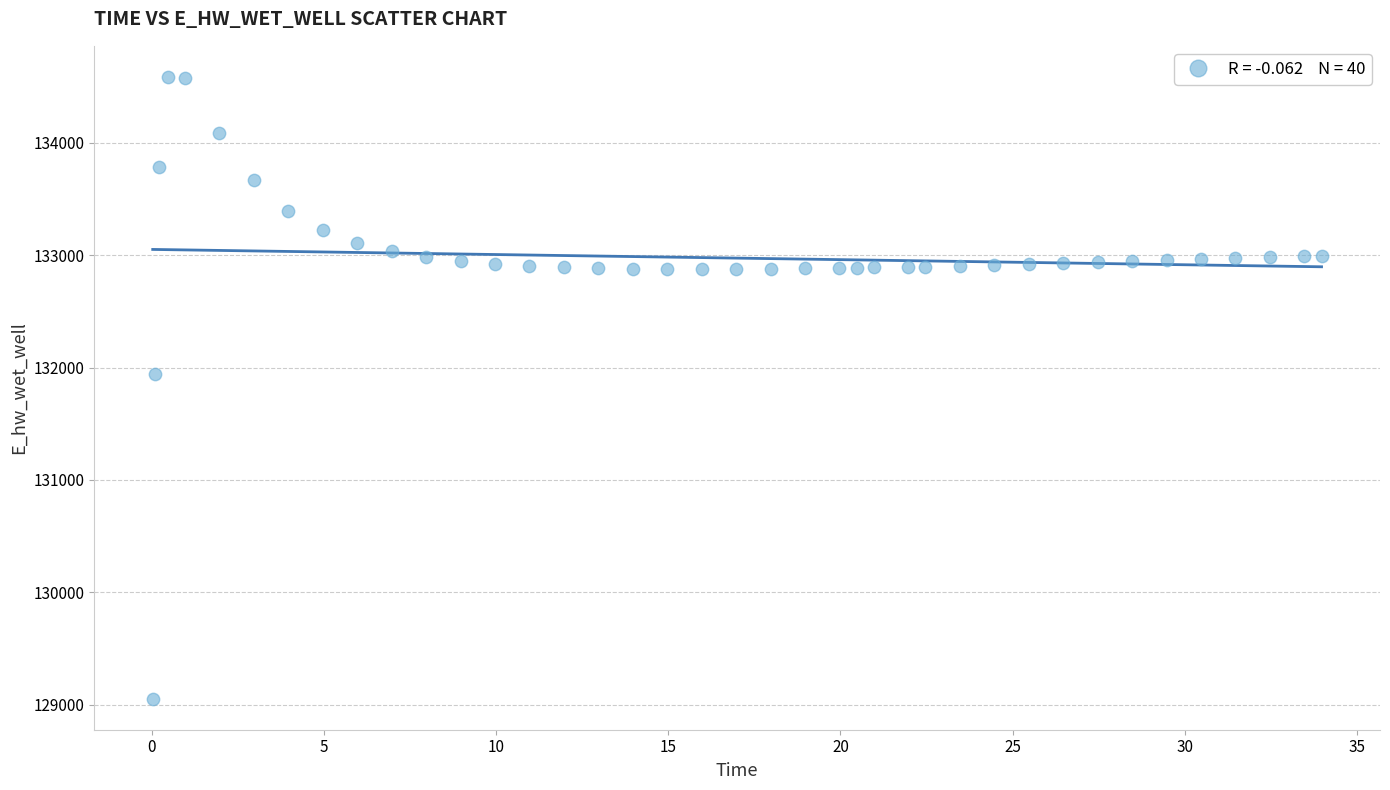

What Y value in the scatter plot is closest to 131819?

131940.0